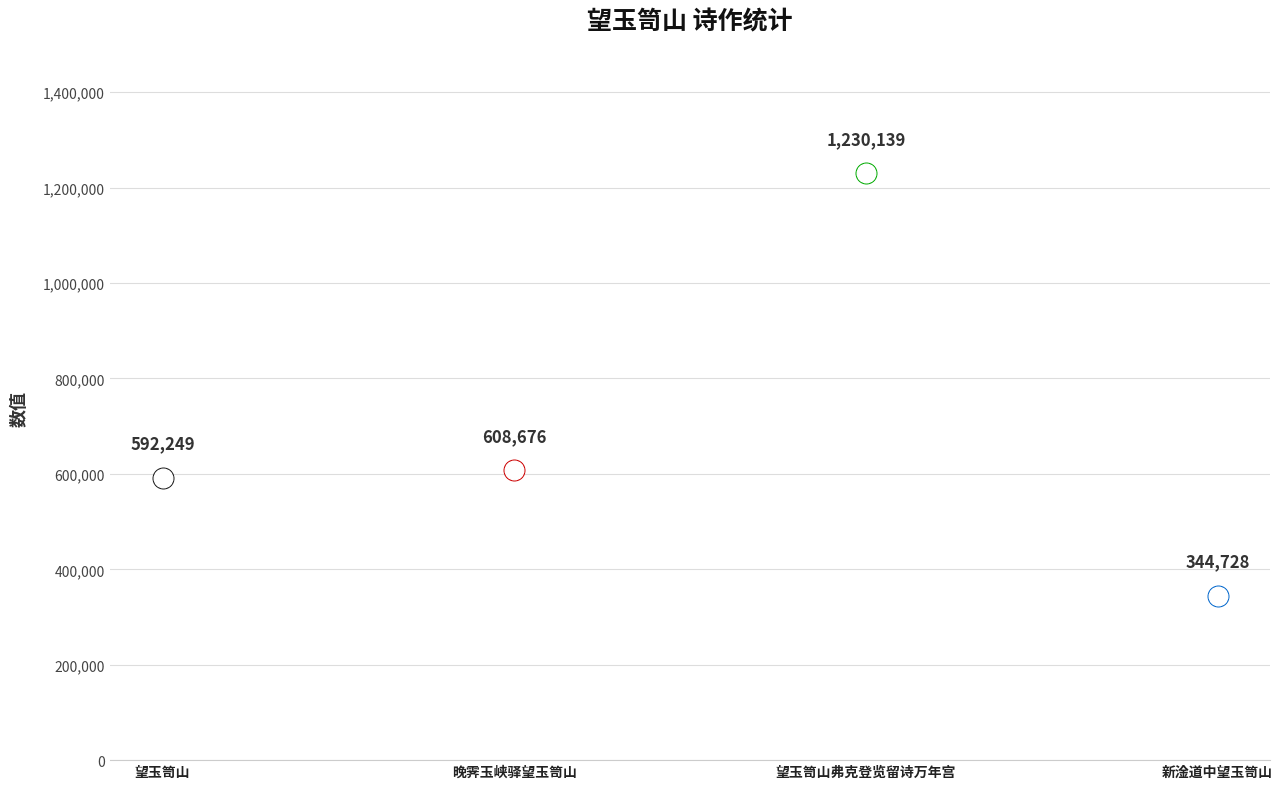

Between 望玉笥山弗克登览留诗万年宫 and 新淦道中望玉笥山, which is larger?

望玉笥山弗克登览留诗万年宫